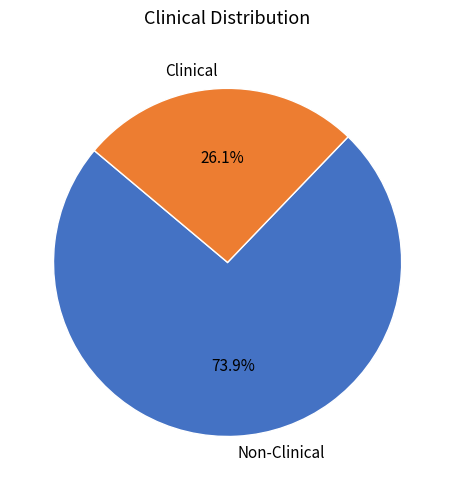

What is the majority slice?

Non-Clinical